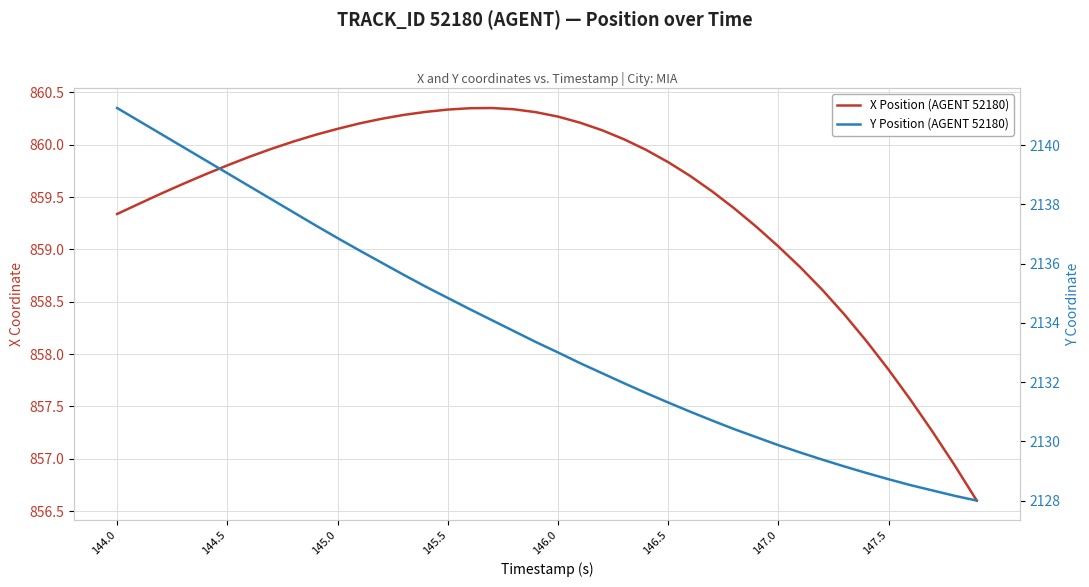

Reading left to right, what are all the values shown in this chart?

X Position (AGENT 52180): 859.3	859.4	859.5	859.6	859.7	859.8	859.9	860.0	860.0	860.1	860.2	860.2	860.2	860.3	860.3	860.3	860.3	860.4	860.3	860.3	860.3	860.2	860.1	860.1	860.0	859.8	859.7	859.6	859.4	859.2	859.0	858.8	858.6	858.4	858.1	857.9	857.6	857.3	856.9	856.6
Y Position (AGENT 52180): 2141.2	2140.8	2140.4	2139.9	2139.5	2139.1	2138.6	2138.2	2137.7	2137.3	2136.9	2136.4	2136.0	2135.6	2135.2	2134.8	2134.5	2134.1	2133.7	2133.3	2133.0	2132.6	2132.3	2132.0	2131.6	2131.3	2131.0	2130.7	2130.4	2130.1	2129.9	2129.6	2129.4	2129.2	2128.9	2128.7	2128.5	2128.3	2128.2	2128.0